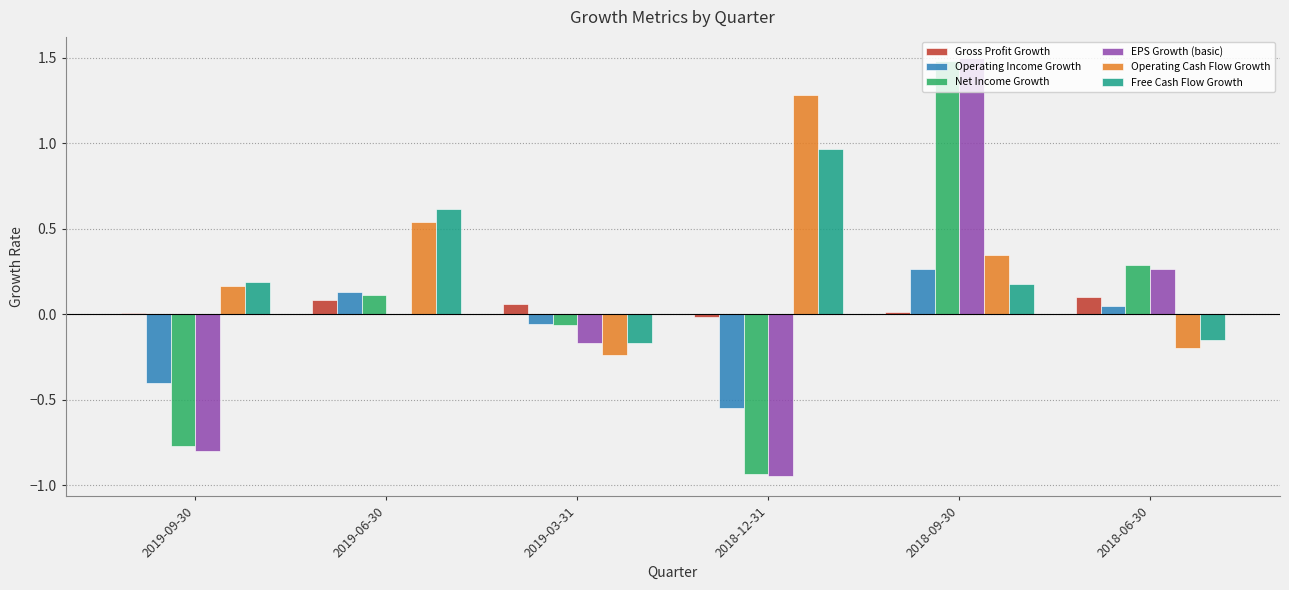

Is it true that Operating Income Growth equals -0.4 at 2019-09-30?

True